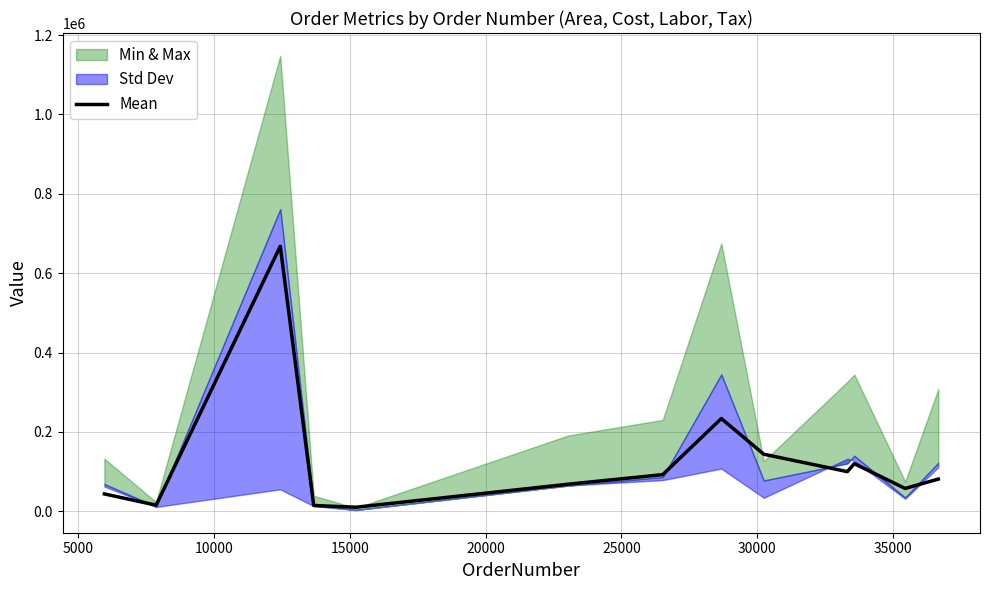

Does the chart have visible grid lines?

Yes